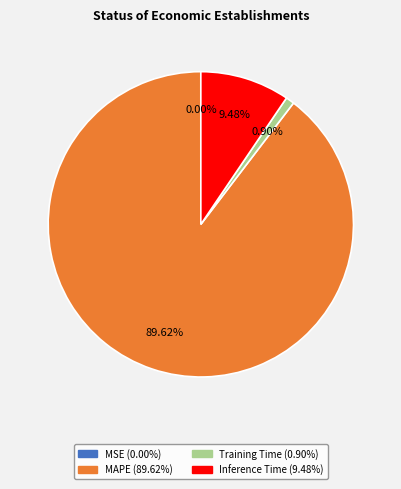

Is MAPE the majority of the pie?

Yes